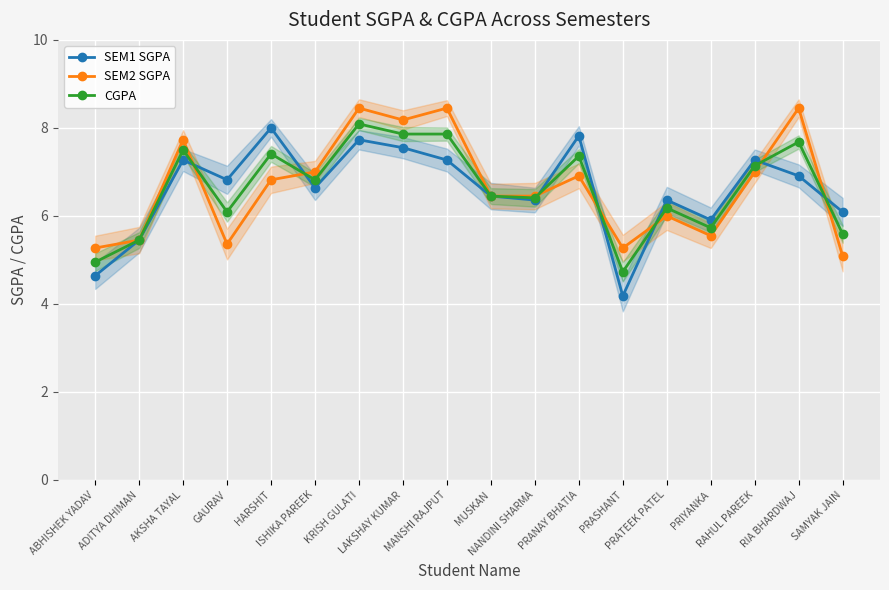

Reading right to left, list all the values displayed in this chart.

SEM1 SGPA: 6.1	6.9	7.3	5.9	6.4	4.2	7.8	6.4	6.5	7.3	7.5	7.7	6.6	8.0	6.8	7.3	5.5	4.6
SEM2 SGPA: 5.1	8.4	7.0	5.5	6.0	5.3	6.9	6.5	6.5	8.4	8.2	8.4	7.0	6.8	5.4	7.7	5.5	5.3
CGPA: 5.6	7.7	7.1	5.7	6.2	4.7	7.4	6.4	6.5	7.9	7.9	8.1	6.8	7.4	6.1	7.5	5.5	5.0